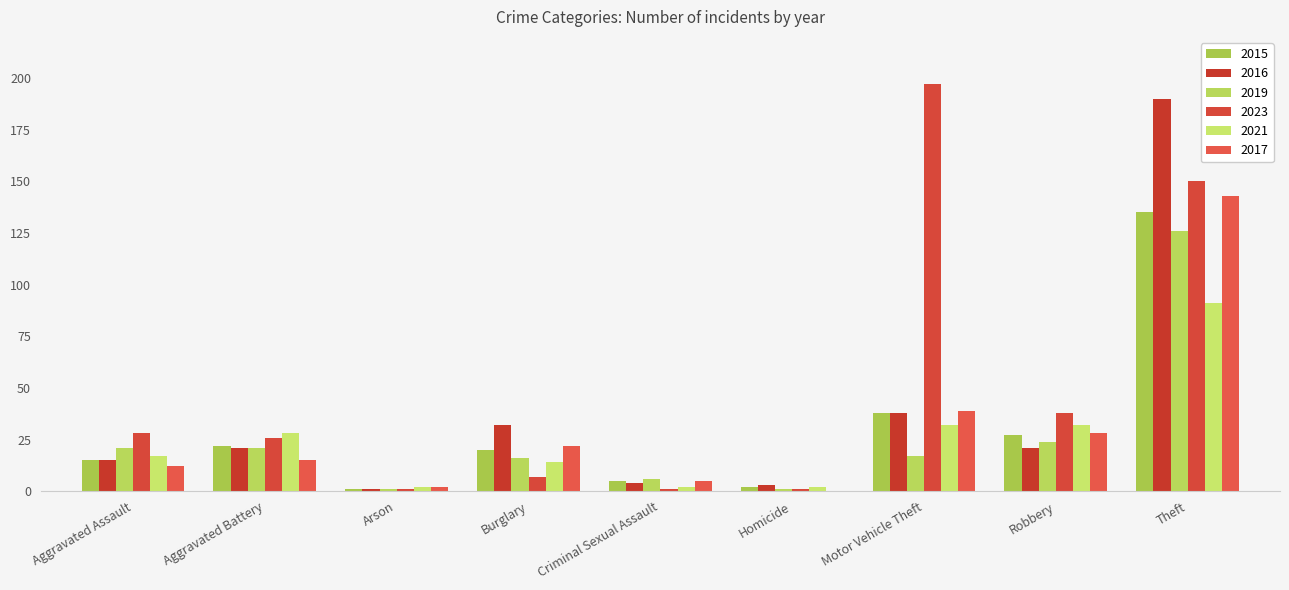

What is the average value of the 2017 series?

30